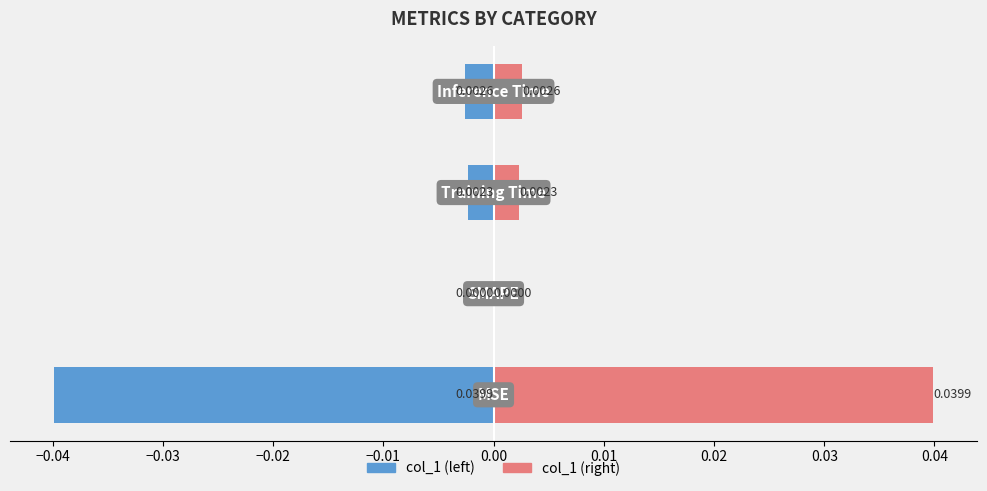

Is the value of col_1 (right) at −0.02 greater than the value of col_1 (left) at −0.03?

Yes